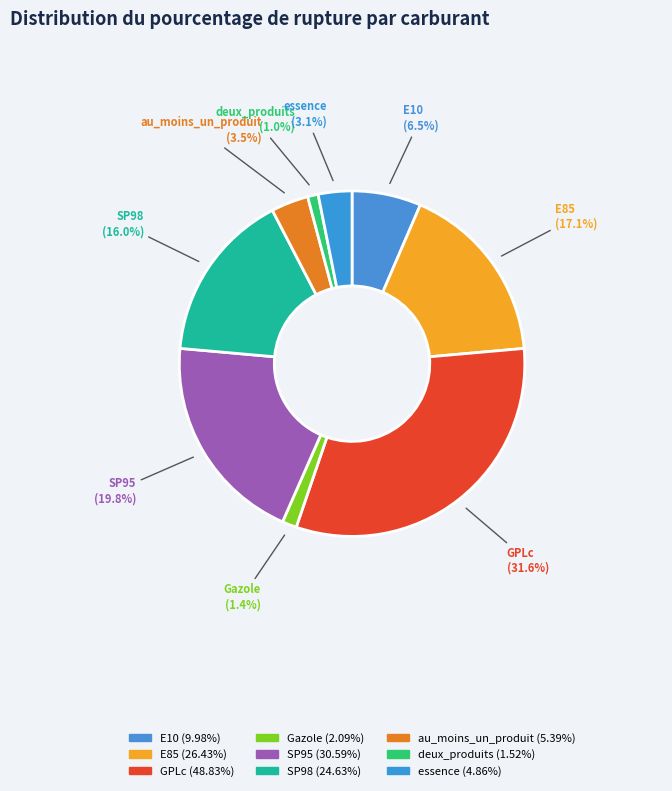

Do E85 and au_moins_un_produit together represent more than half of the pie?

No